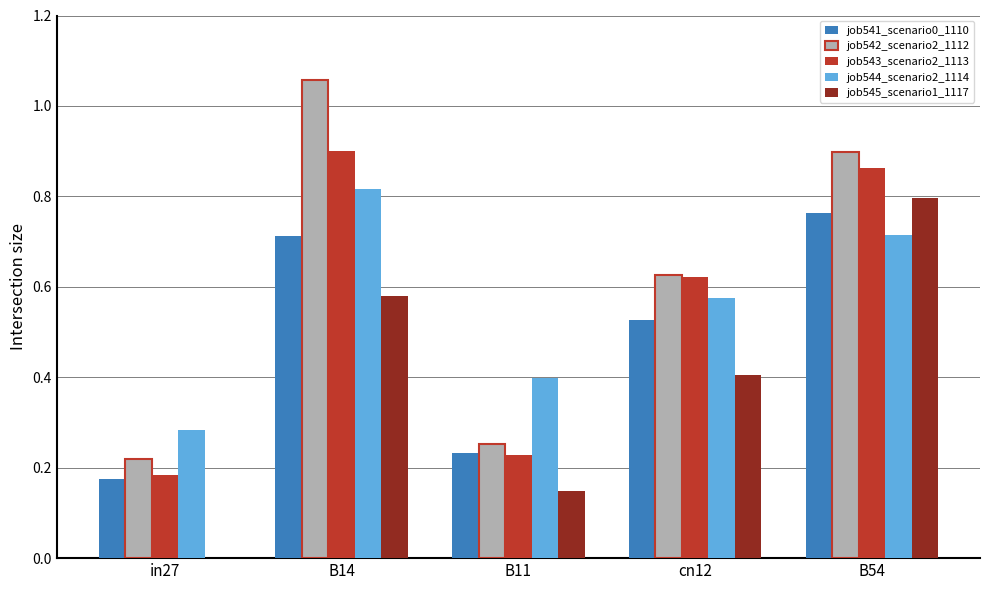

Is the value of job541_scenario0_1110 at in27 greater than the value of job544_scenario2_1114 at cn12?

No